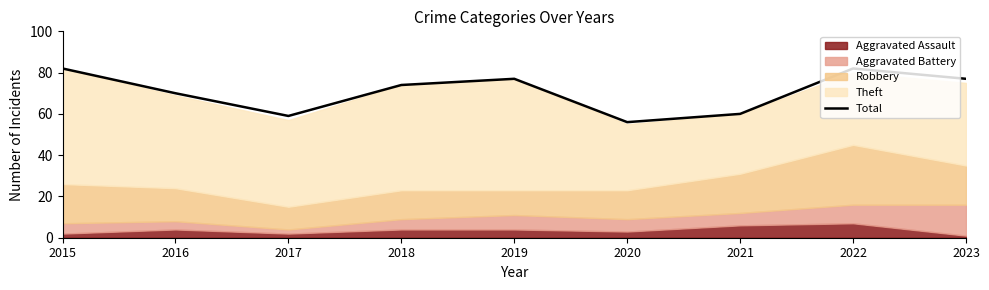

Does the chart have visible grid lines?

No